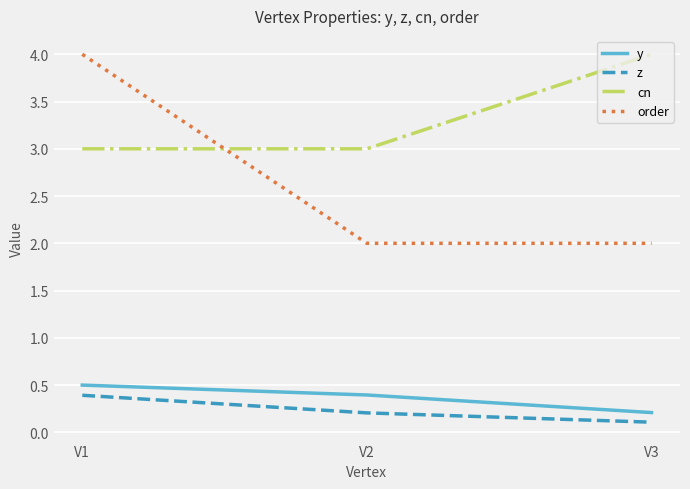

What is the greatest value displayed?

4.0